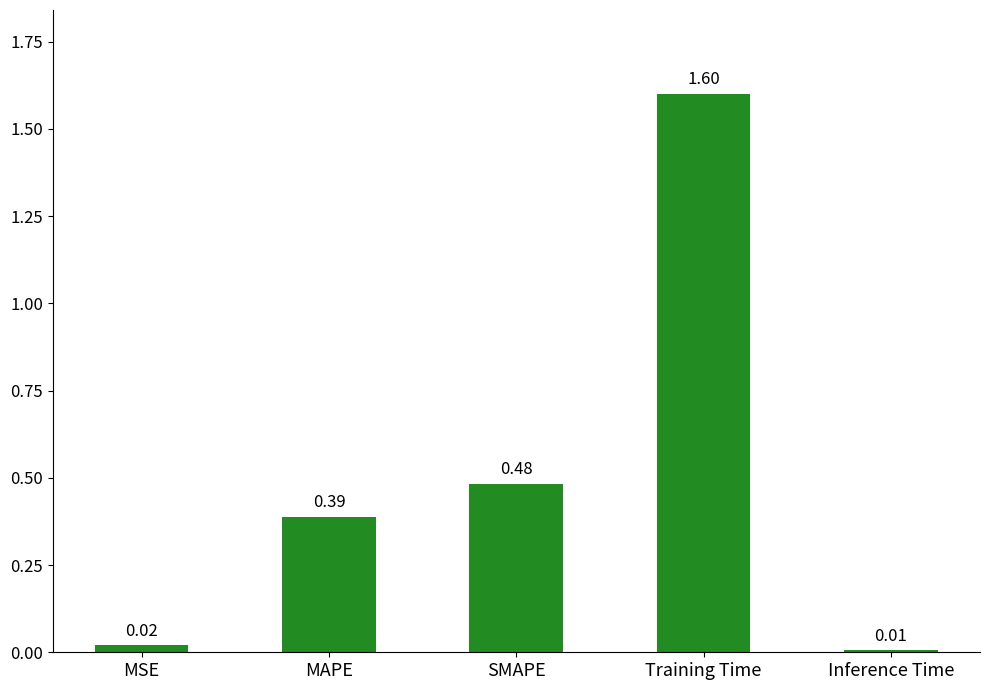

What is the difference between the maximum and minimum values?

1.6